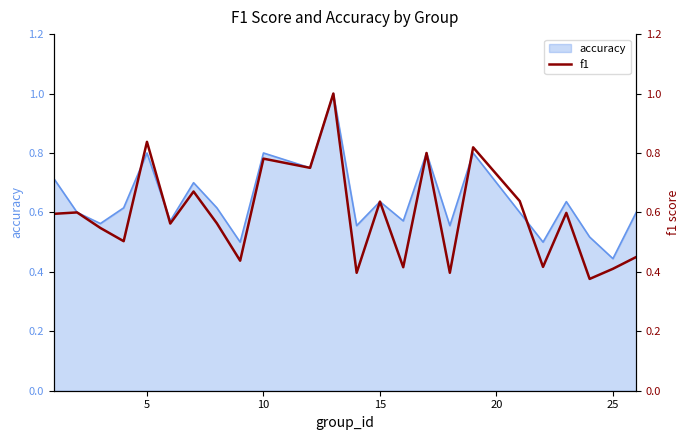

At which label is accuracy closest to 0?

25